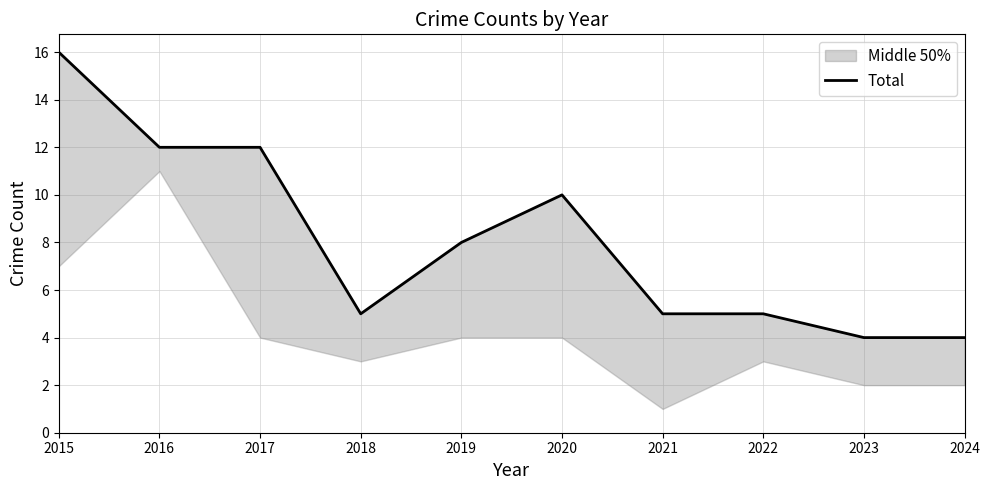

How many points are higher than both their immediate neighbors (excluding endpoints)?

1